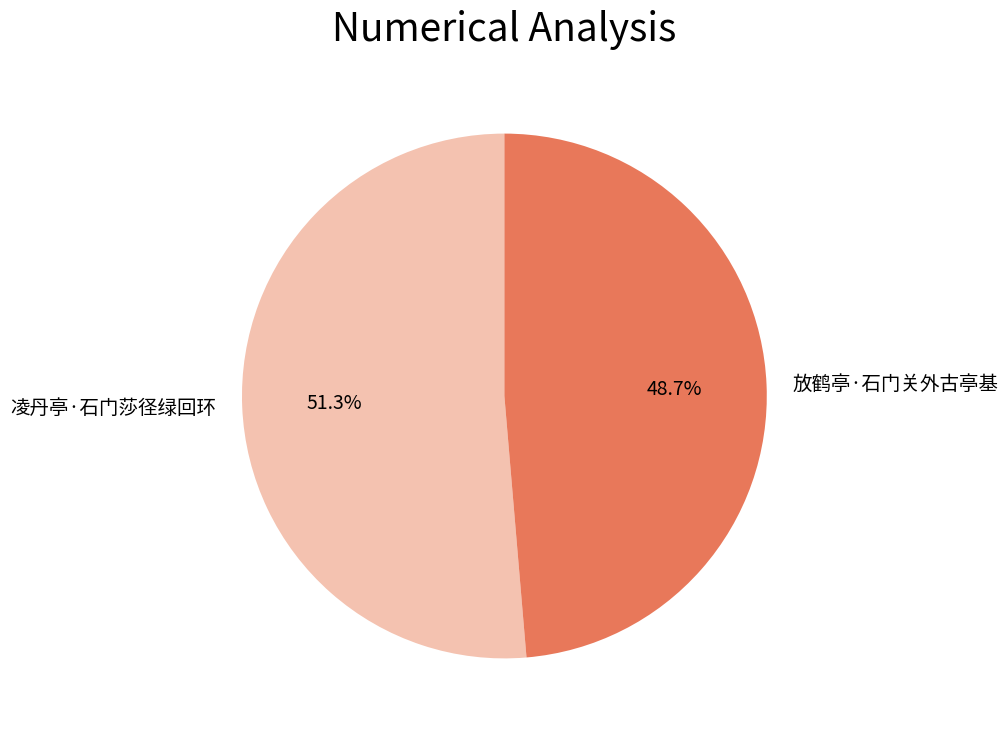

What is the largest slice in the pie chart?

凌丹亭·石门莎径绿回环